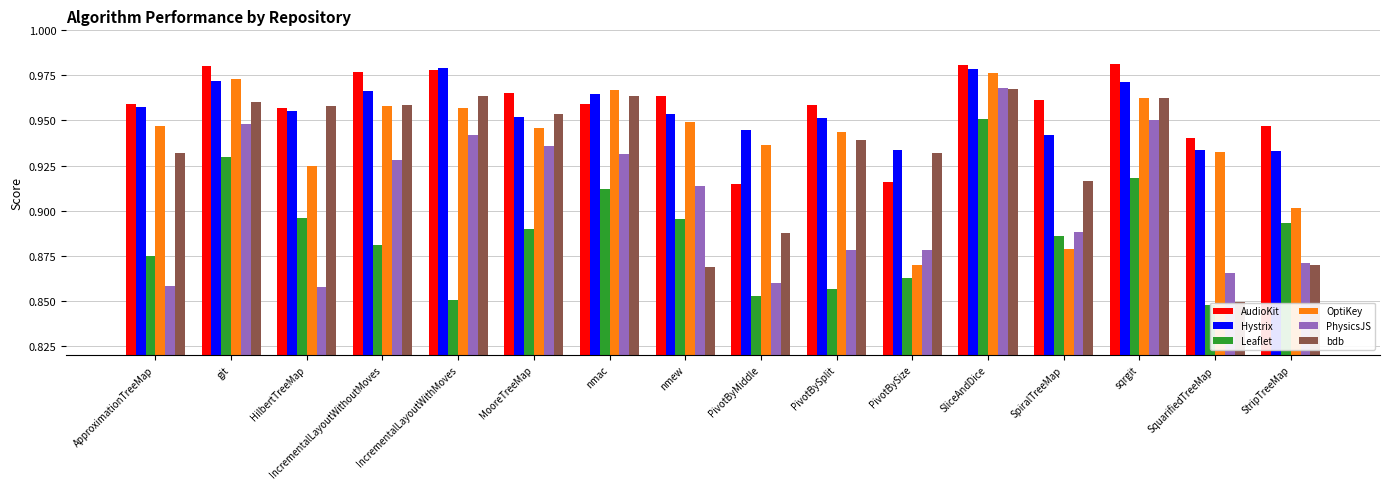

What is the sum of the Hystrix values at HilbertTreeMap and IncrementalLayoutWithoutMoves?

1.9